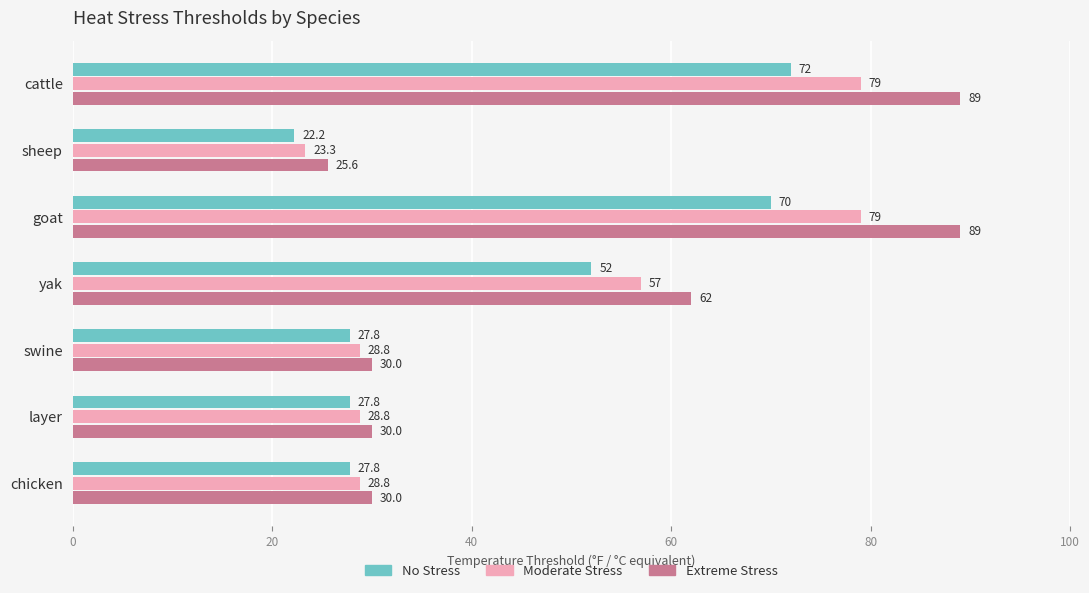

What is the total value across all series at layer?

86.6